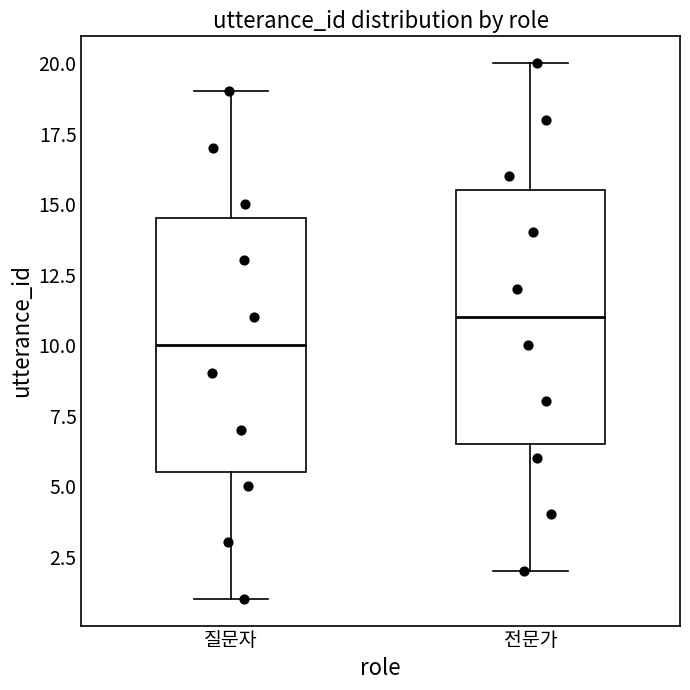

Reading left to right, read every box against the y-axis: the position of its median line, the range the box covers, and the ends of its whiskers. The values are not printed on the chart, so give them approximately, as read against the axis.

질문자: median 10.0, box 5.5 to 14.5, whiskers 1.0 to 19.0
전문가: median 11.0, box 6.5 to 15.5, whiskers 2.0 to 20.0